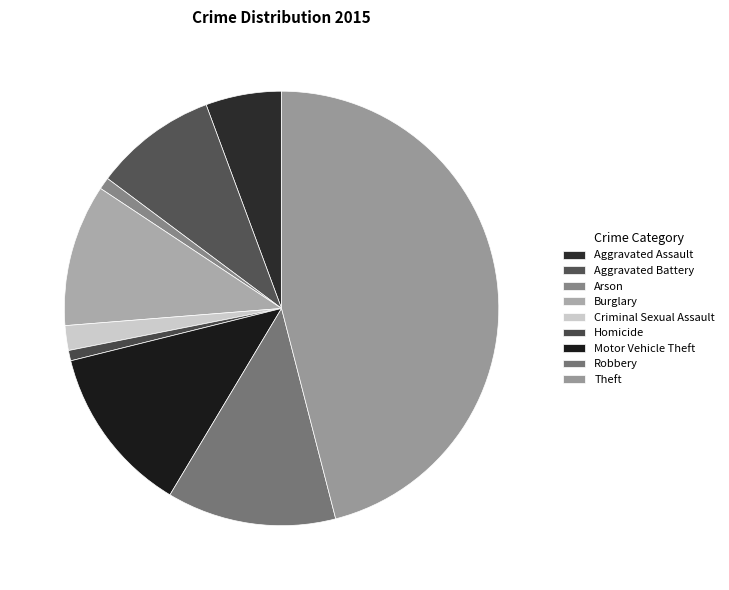

To the nearest percent, what percentage of the pie is Robbery?

13%